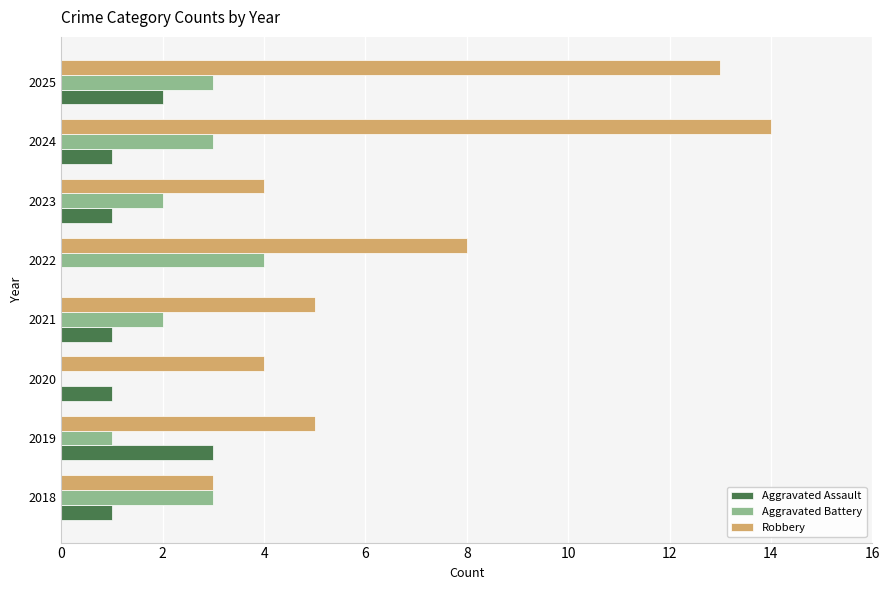

What is the sum of the Aggravated Battery values at 2022 and 2021?

6